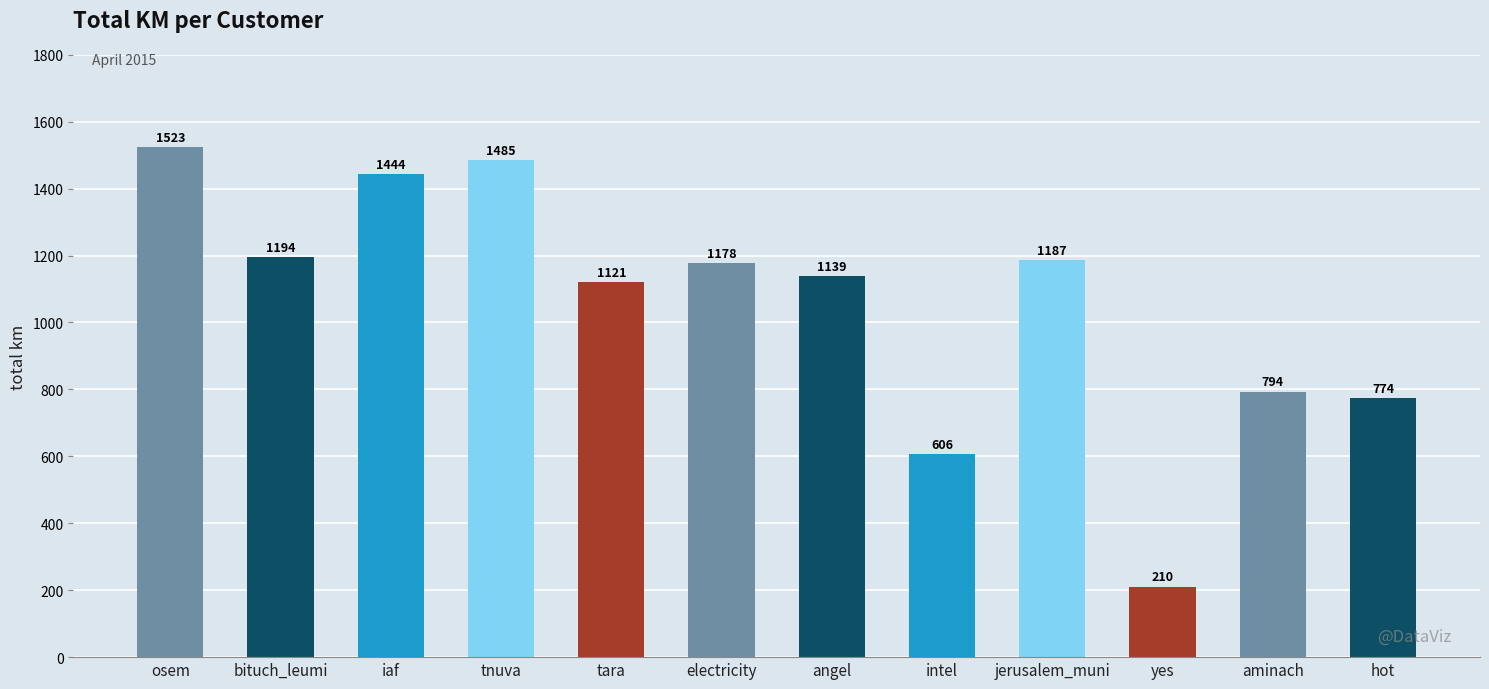

The chart shows a value of 312.8 at electricity. True or false?

False